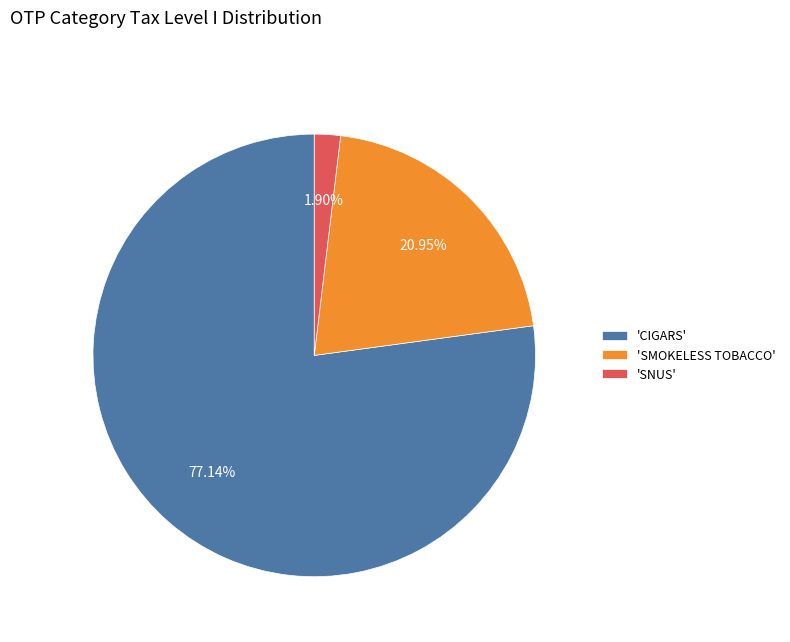

Which slice is the largest?

'CIGARS'